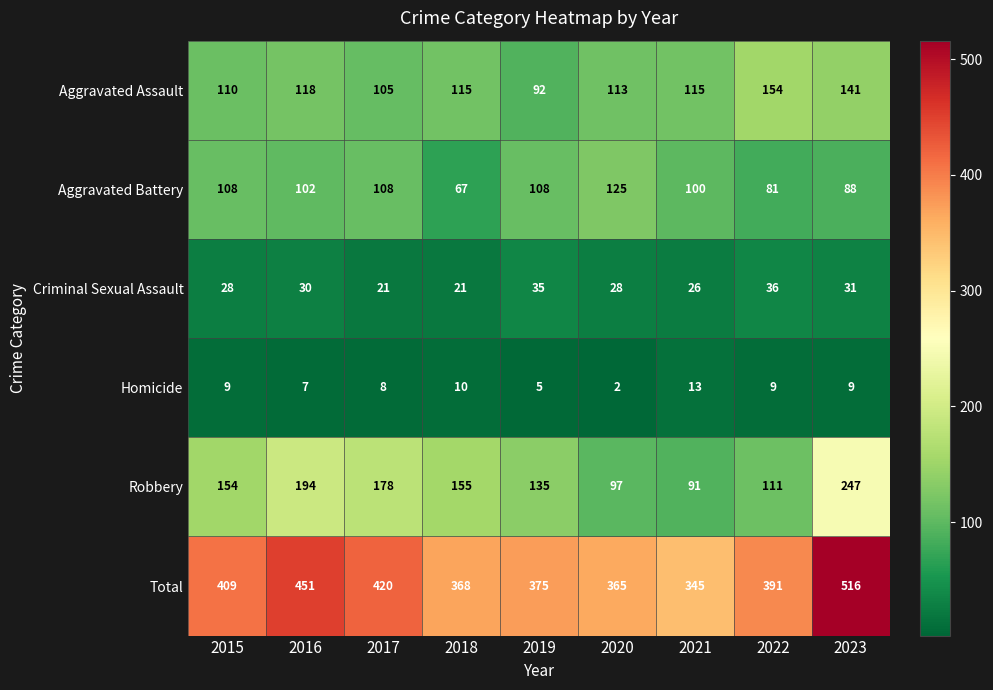

Is it true that Total equals 345 at 2021?

True